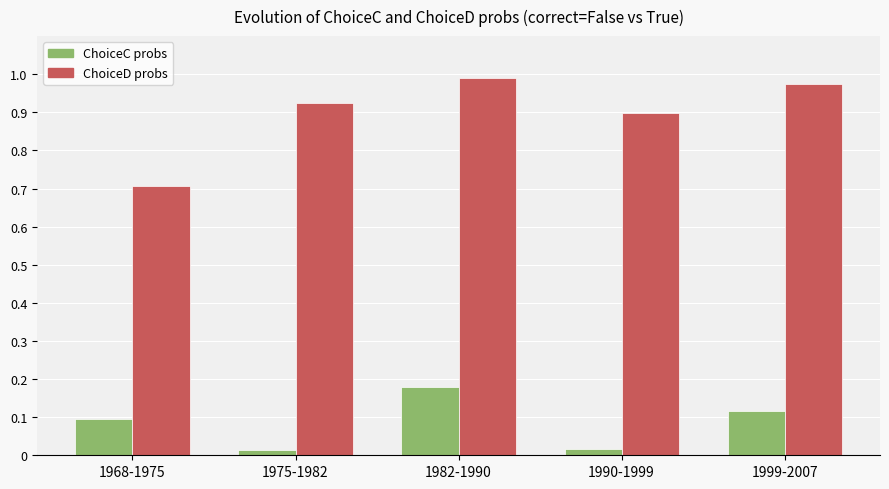

What are all the series names shown in the legend?

ChoiceC probs, ChoiceD probs